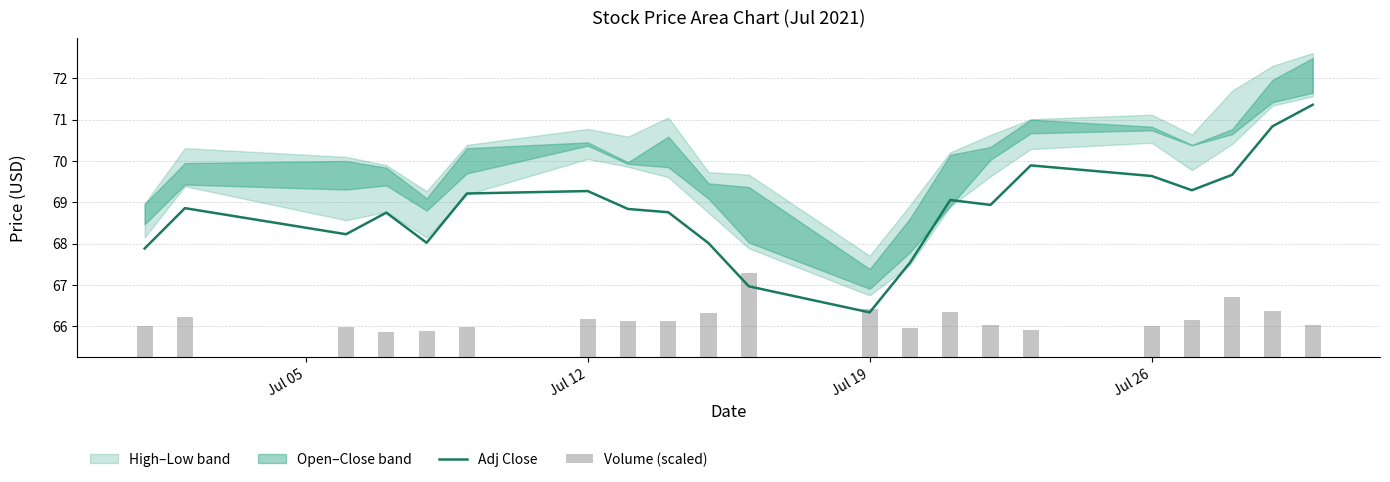

Which category has the lowest value in the Adj Close series?

Jul 19